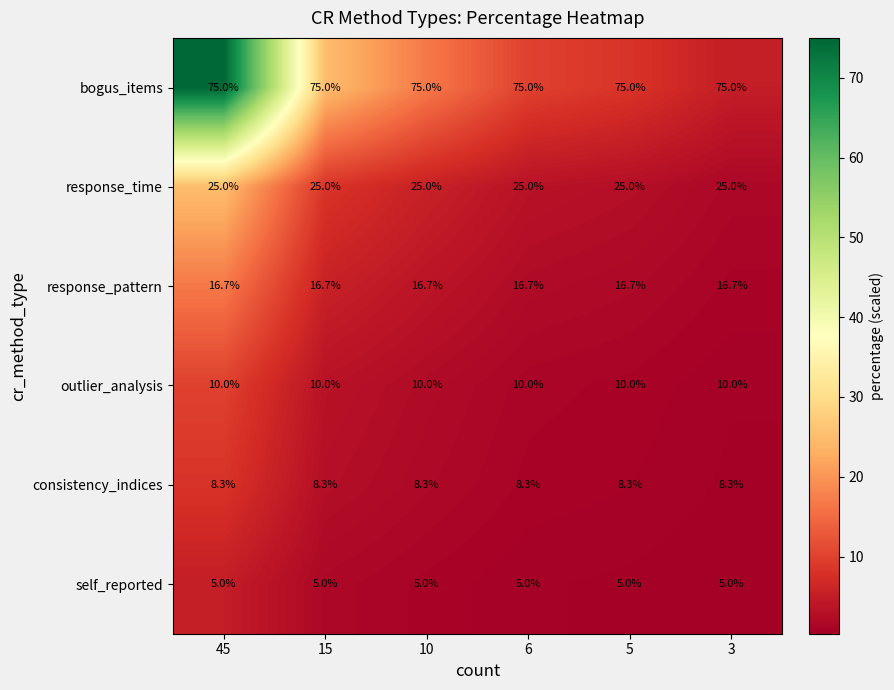

True or false: outlier_analysis has a value of 10.0 at 10.

True